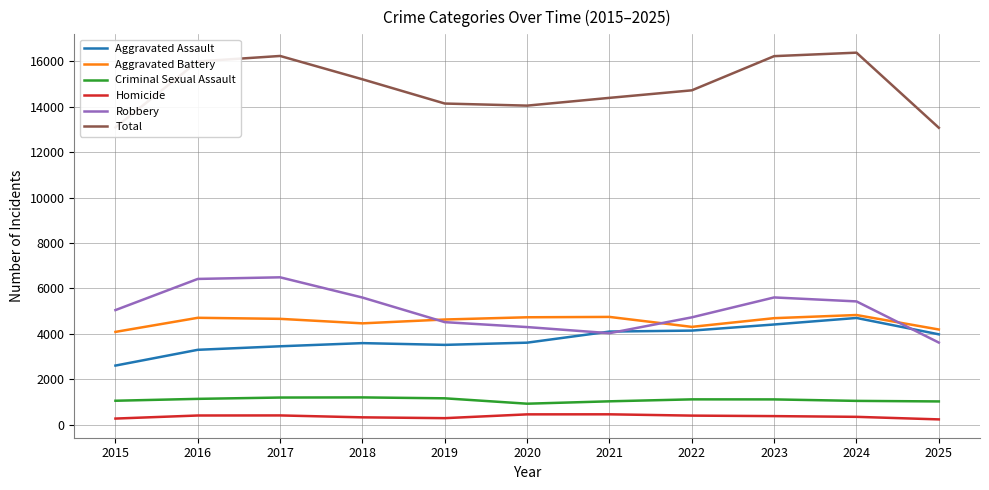

What are all the series names shown in the legend?

Aggravated Assault, Aggravated Battery, Criminal Sexual Assault, Homicide, Robbery, Total